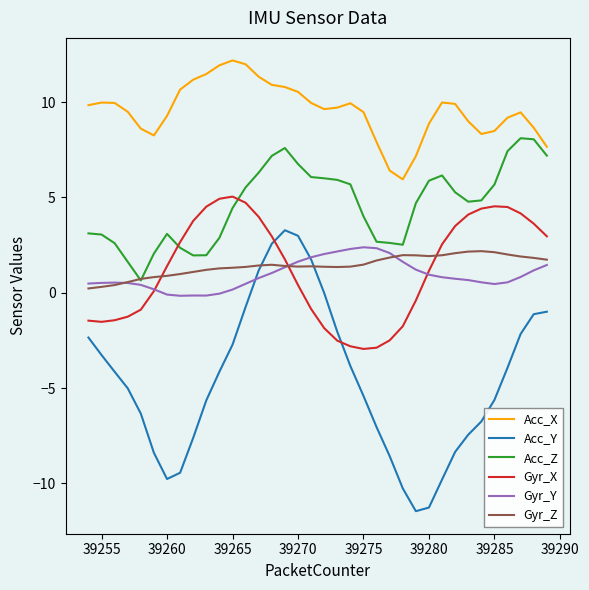

Which series has the largest range (max minus min)?

Acc_Y